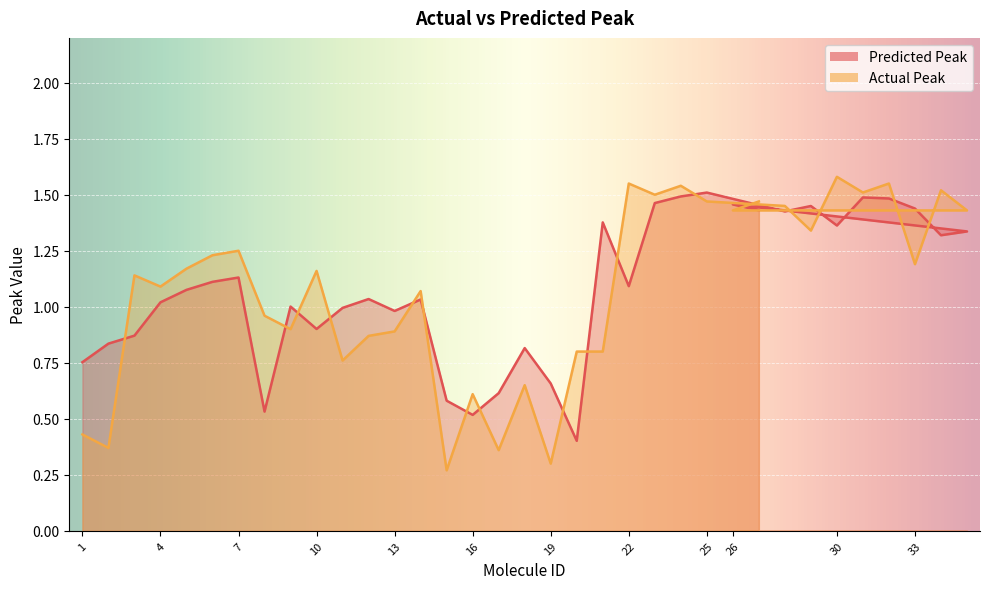

What is the difference between the Actual Peak values at 26 and 3?

0.3